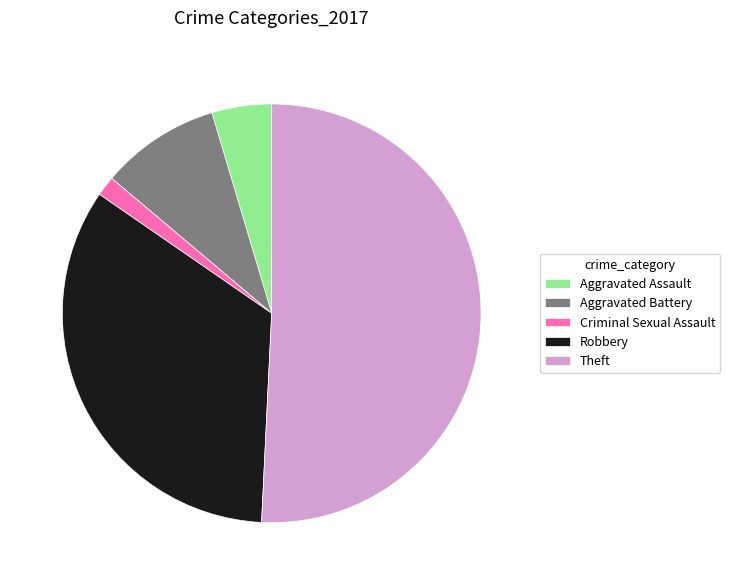

Is there a majority slice in this chart?

Yes